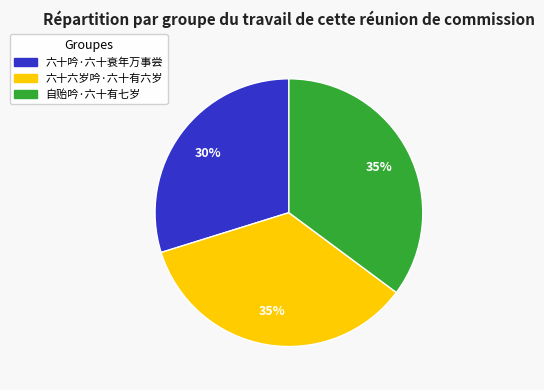

What is the ratio of the value at 六十六岁吟·六十有六岁 to the value at 自贻吟·六十有七岁?

1.0